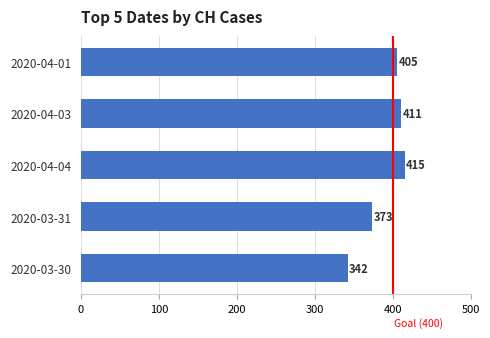

Reading top to bottom, transcribe all the data shown in this chart.

405	411	415	373	342